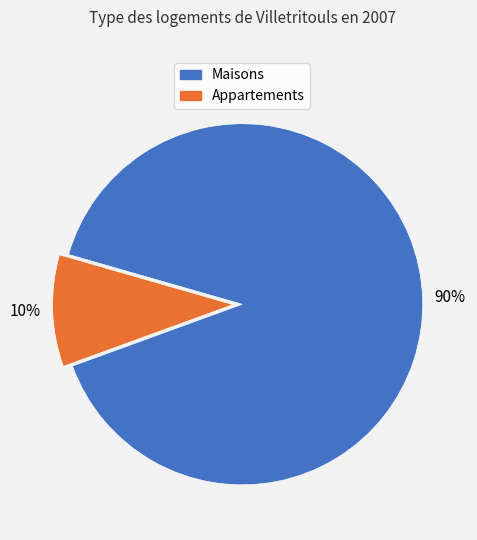

Count the number of slices in the pie.

2